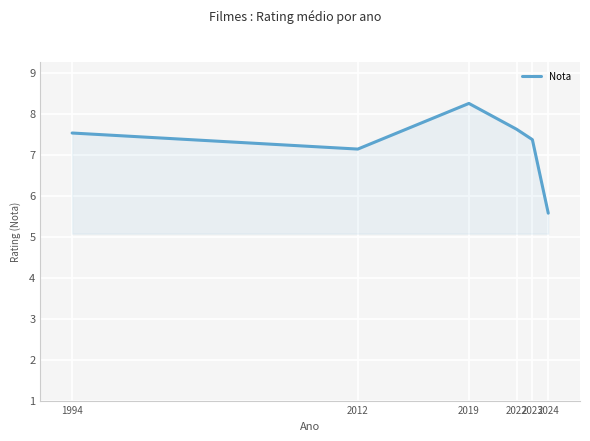

At which label does the data first exceed 7?

1994